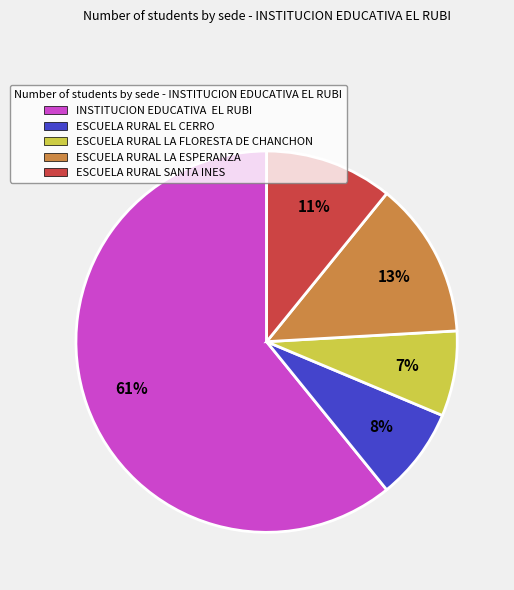

To the nearest percent, what is the difference between the ESCUELA RURAL SANTA INES and ESCUELA RURAL EL CERRO slice percentages?

3%